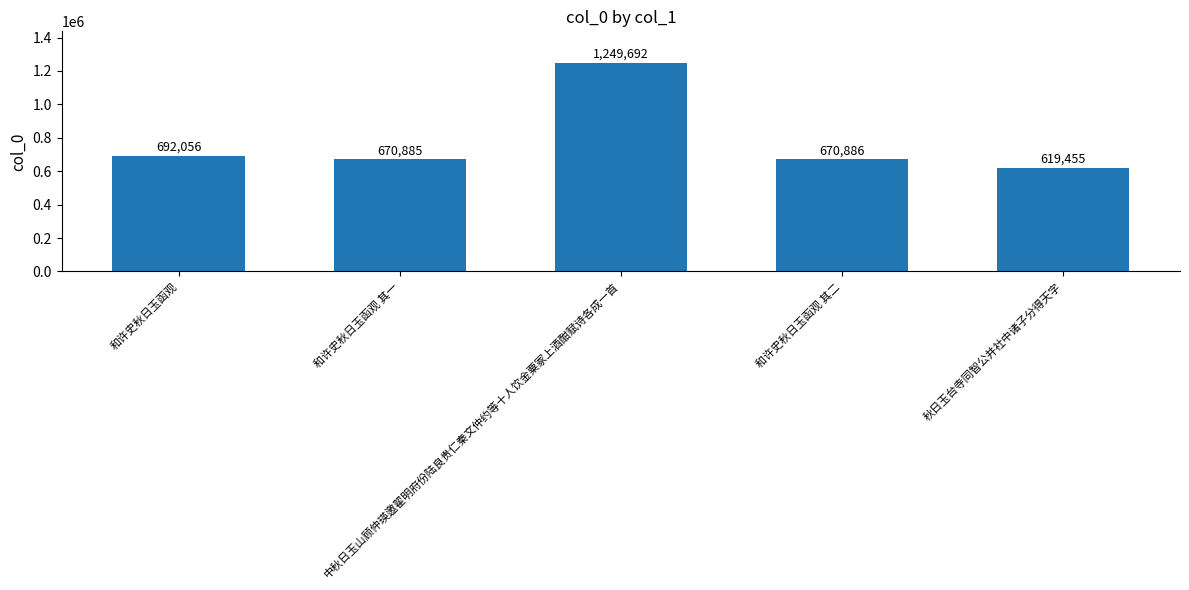

Approximately how many times larger is the value at 中秋日玉山顾仲瑛邀翟明府份陆良贵仁秦文仲约等十人饮金粟冢上酒酣赋诗各成一首 compared to 秋日玉台寺同智公并社中诸子分得天字?

2.0